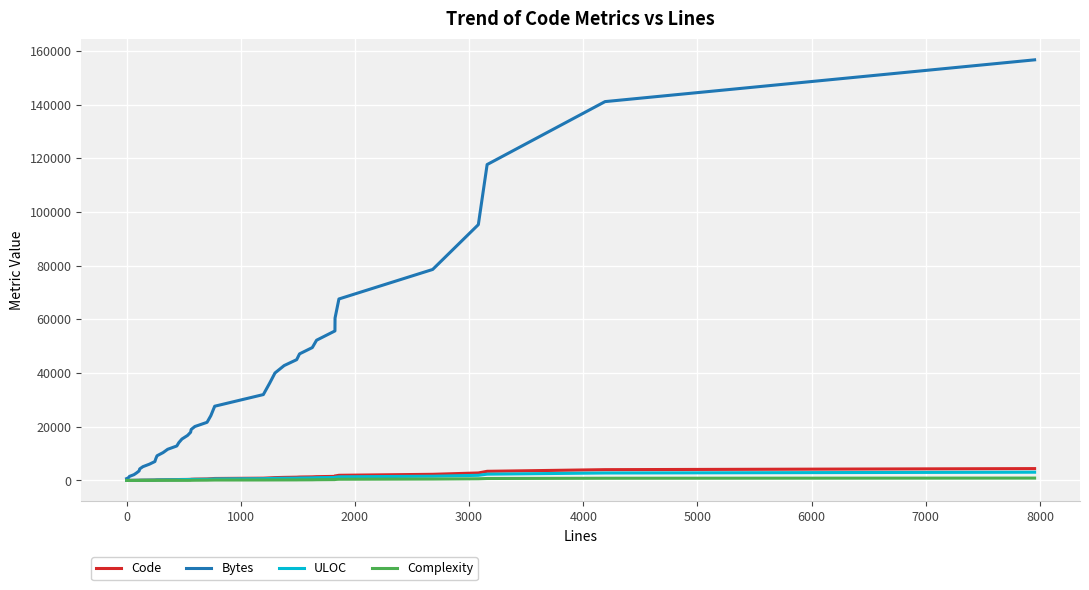

What are all the series names shown in the legend?

Code, Bytes, ULOC, Complexity